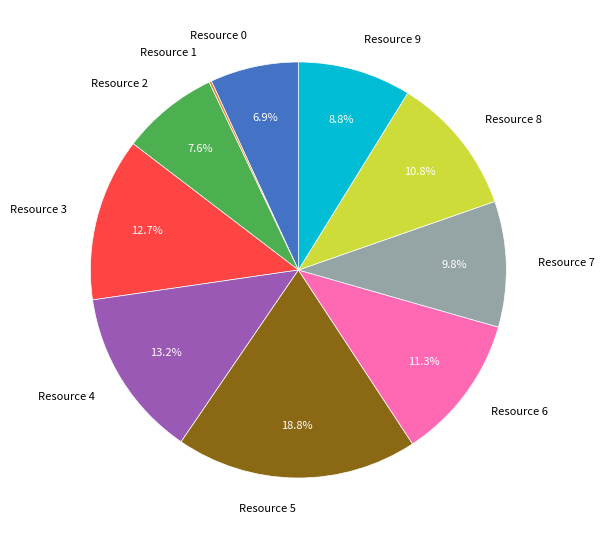

What is the ratio of the value at Resource 9 to the value at Resource 6?

0.8